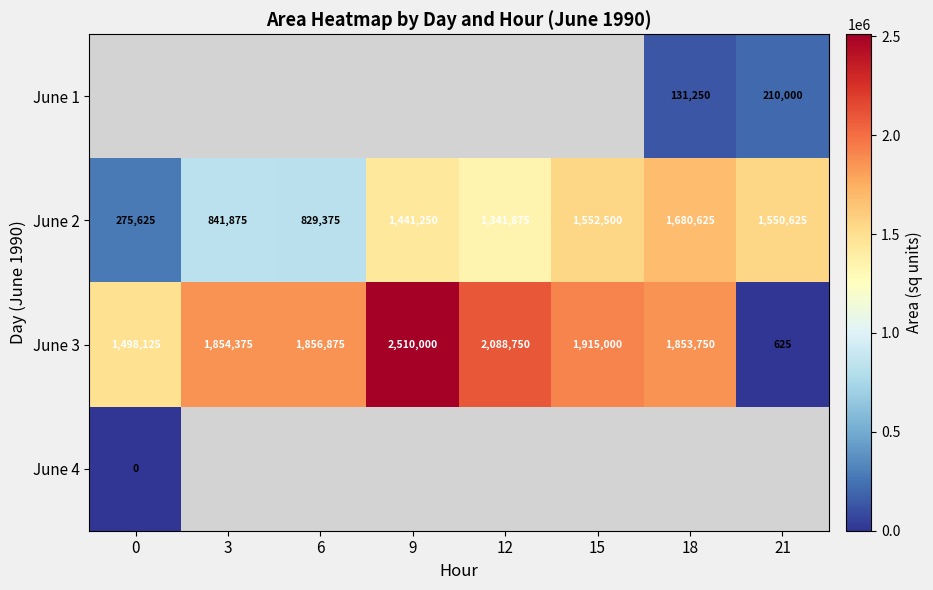

What is the highest value of the June 2 series?

1680625